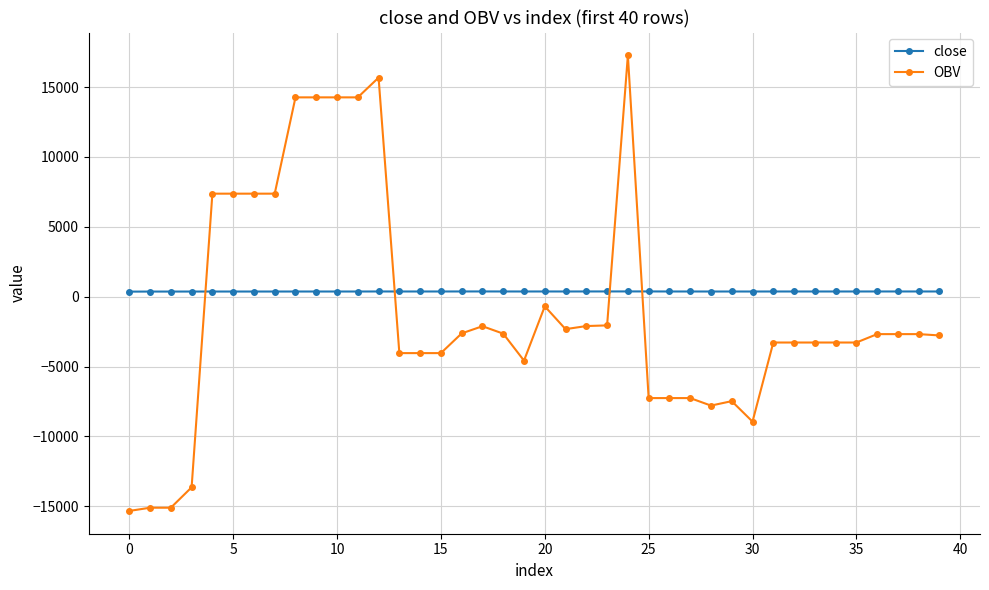

What is the smallest value displayed?

-15328.5